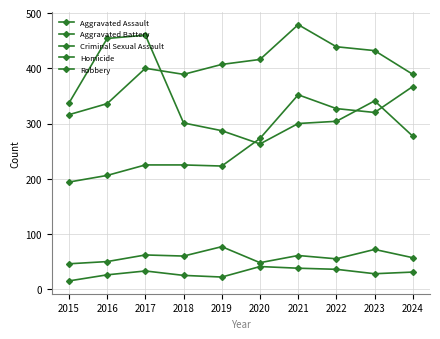

Count the number of data series in this chart.

5